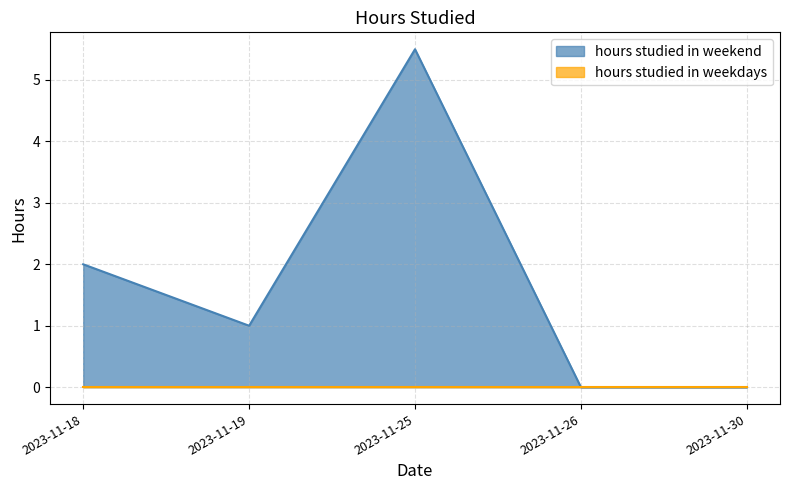

Which category has the lowest value across all series?

2023-11-26